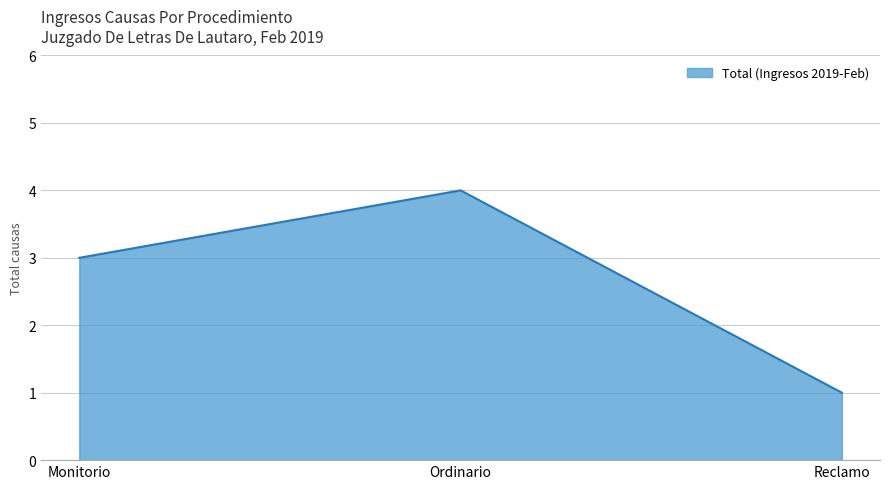

What is the difference between the maximum and minimum values?

3